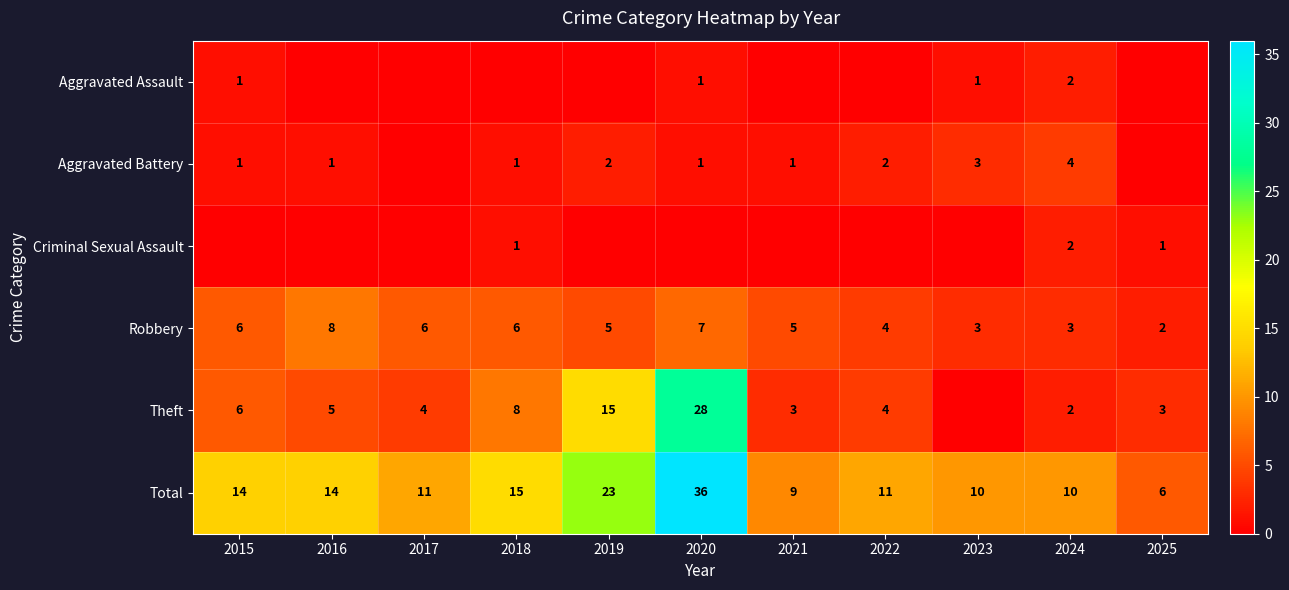

Is it true that Robbery equals 3 at 2025?

False